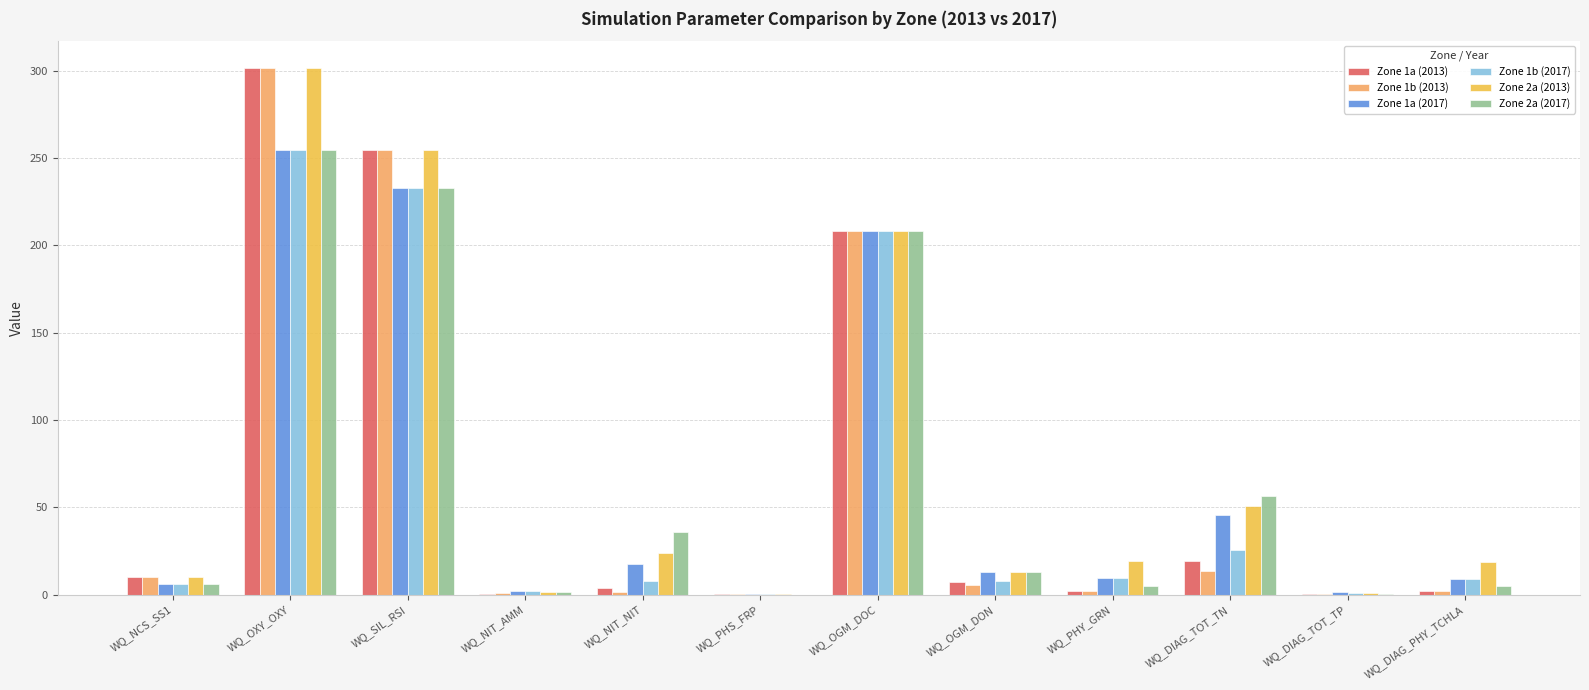

What are all the series names shown in the legend?

Zone 1a (2013), Zone 1b (2013), Zone 1a (2017), Zone 1b (2017), Zone 2a (2013), Zone 2a (2017)